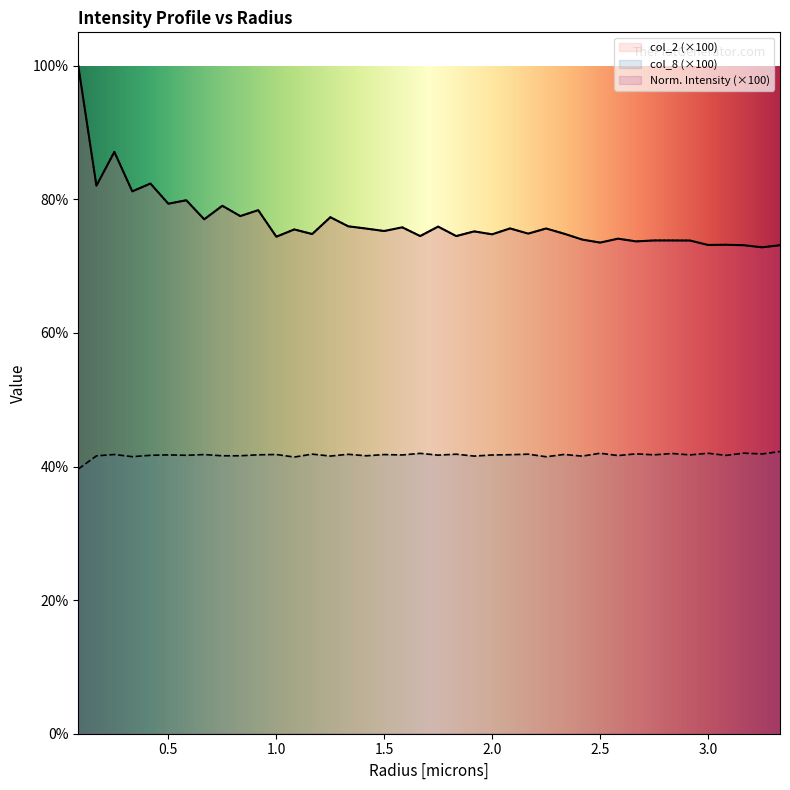

What is the label of the 7th point from the right?

2.832